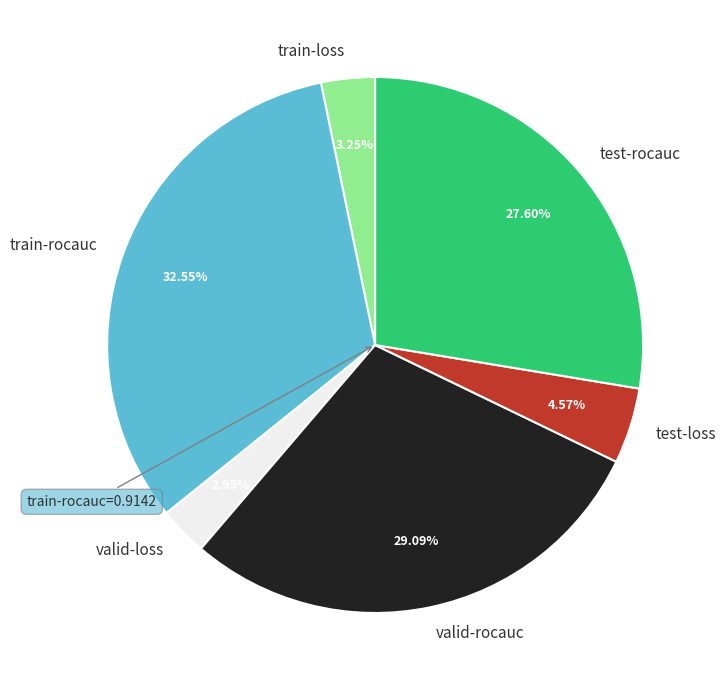

Is the sum of train-loss and valid-loss greater than half?

No